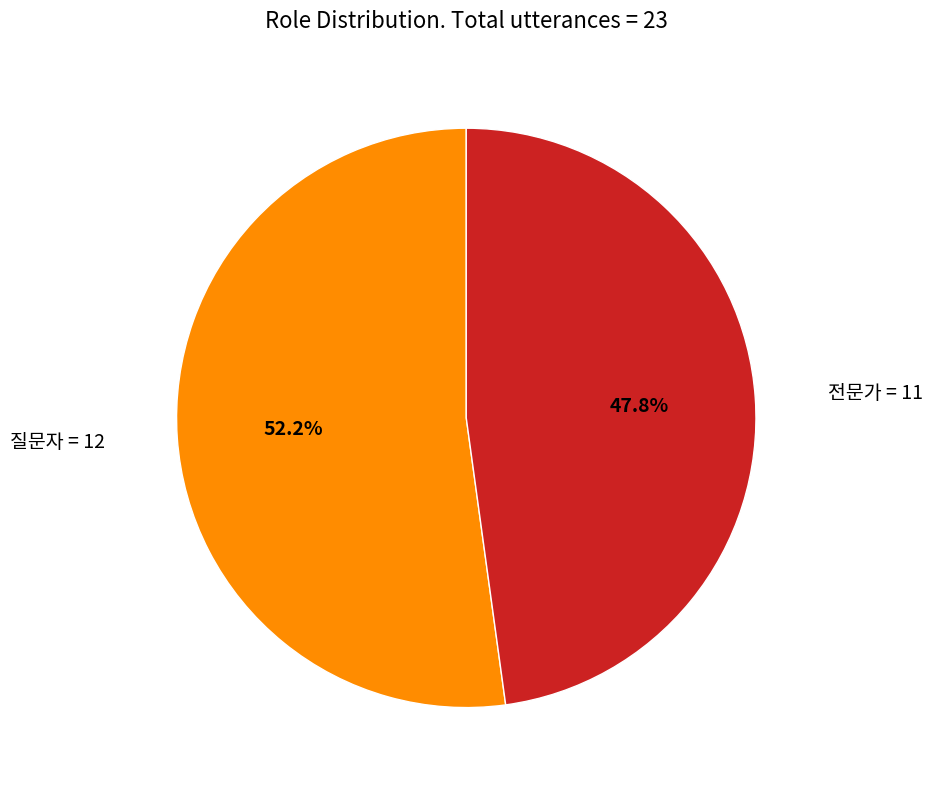

Is there any slice that represents more than half of the pie?

Yes